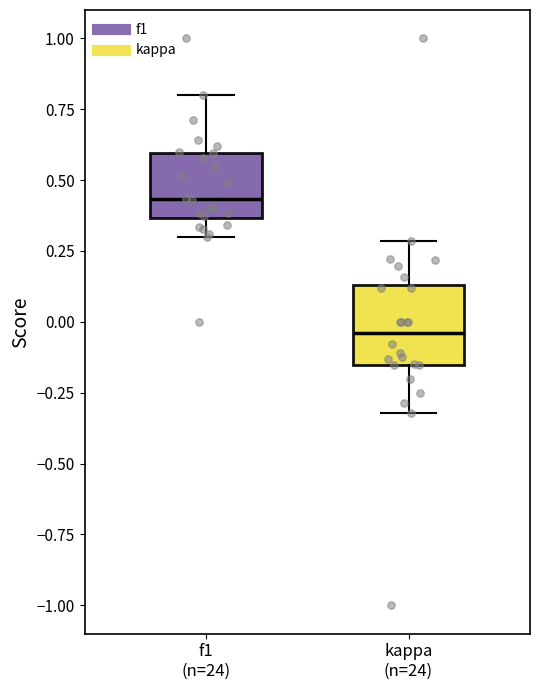

Which box's median line is the lowest?

kappa (n=24)